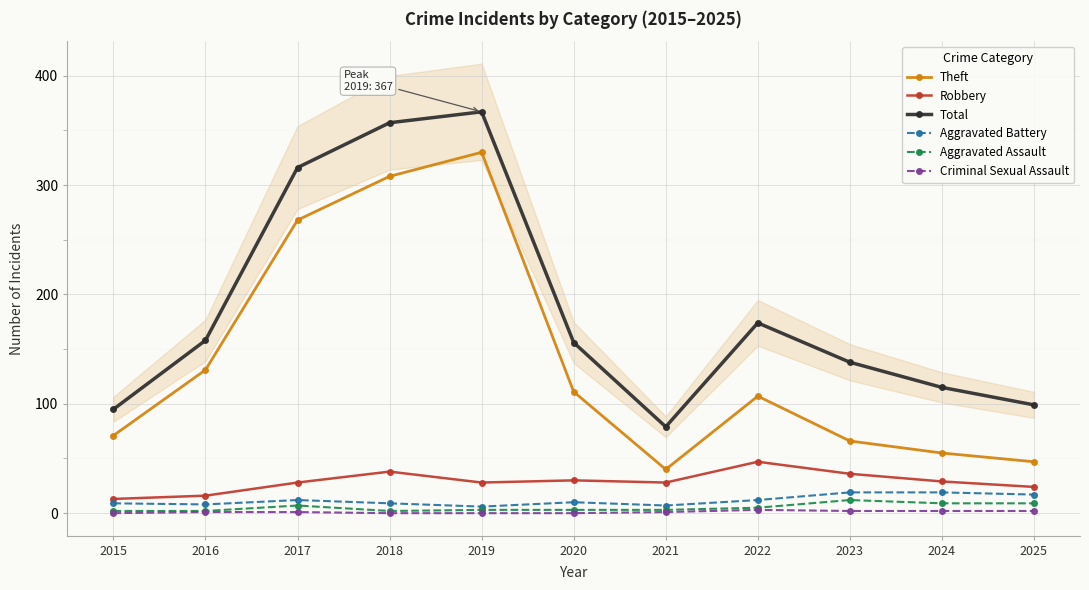

Reading right to left, extract all data points from this chart.

Theft: 47	55	66	107	40	111	330	308	268	131	71
Robbery: 24	29	36	47	28	30	28	38	28	16	13
Total: 99	115	138	174	79	156	367	357	316	158	95
Aggravated Battery: 17	19	19	12	7	10	6	9	12	8	9
Aggravated Assault: 9	9	12	5	3	3	3	2	7	2	2
Criminal Sexual Assault: 2	2	2	3	1	0	0	0	1	1	0